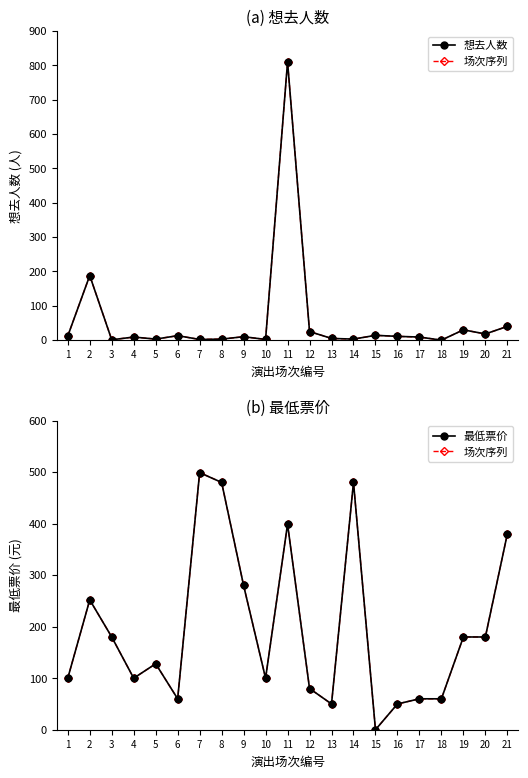

At which label is 想去人数 closest to 405?

2